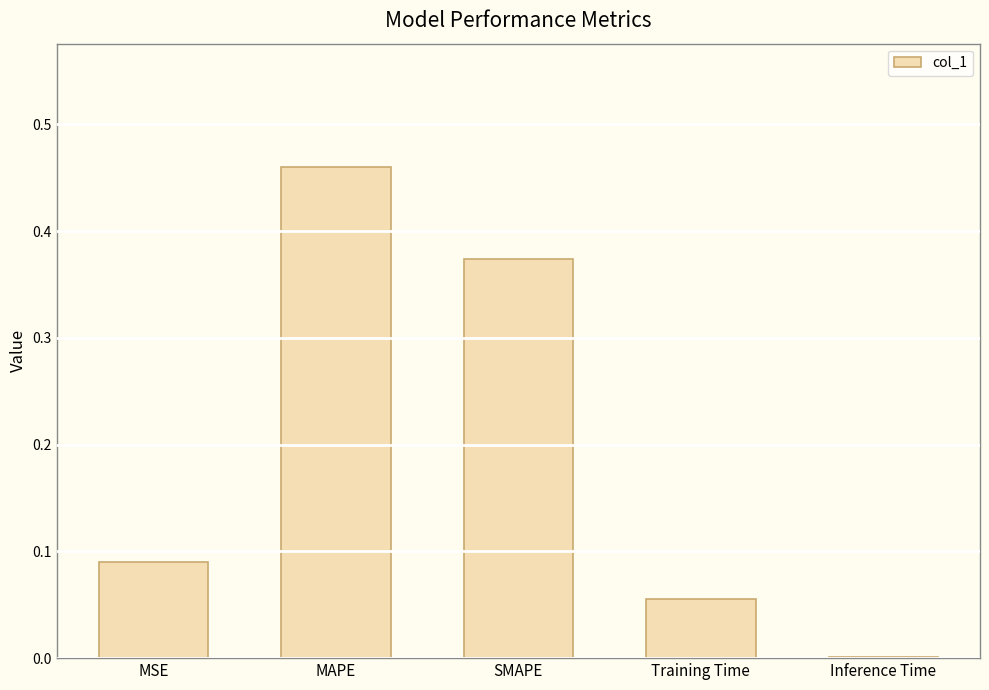

What is the sum of all values?

1.0